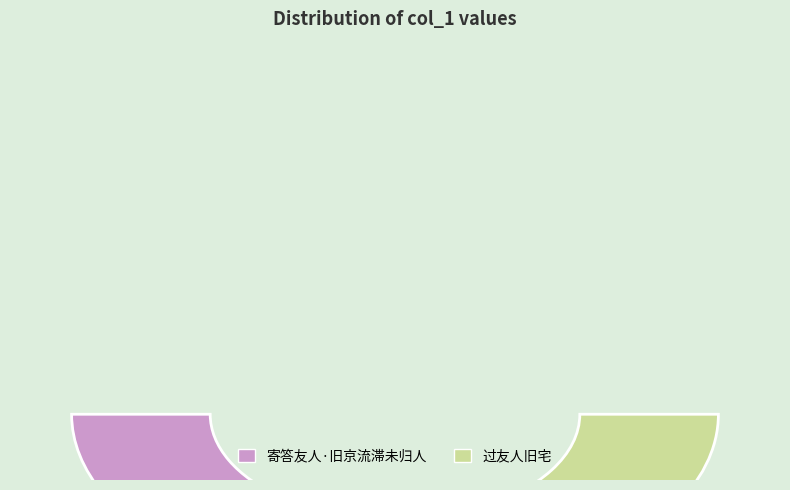

True or false: 过友人旧宅 accounts for 65% of the total.

False